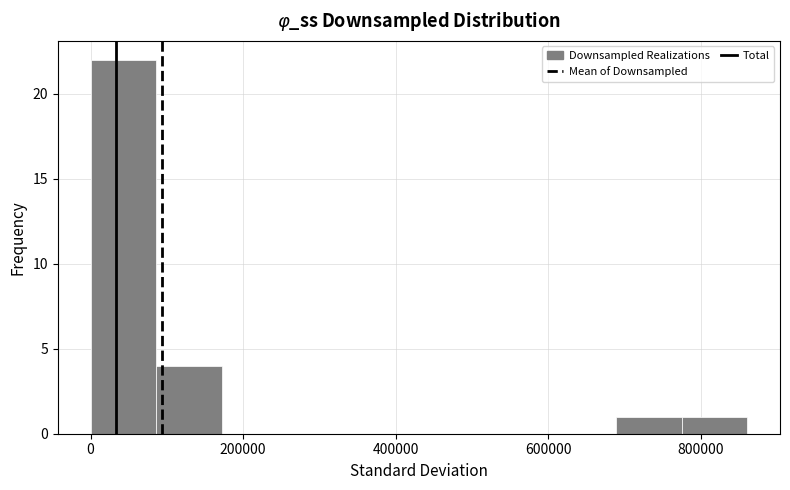

Reading left to right, list every bar in this chart as the range it spans on the x-axis followed by its height. Neither the bar edges nor the heights are printed on the chart, so give them approximately, as read against the axes.

0 to 80000: 22
80000 to 180000: 4
180000 to 260000: 0
260000 to 340000: 0
340000 to 440000: 0
440000 to 520000: 0
520000 to 600000: 0
600000 to 680000: 0
680000 to 780000: 1
780000 to 860000: 1